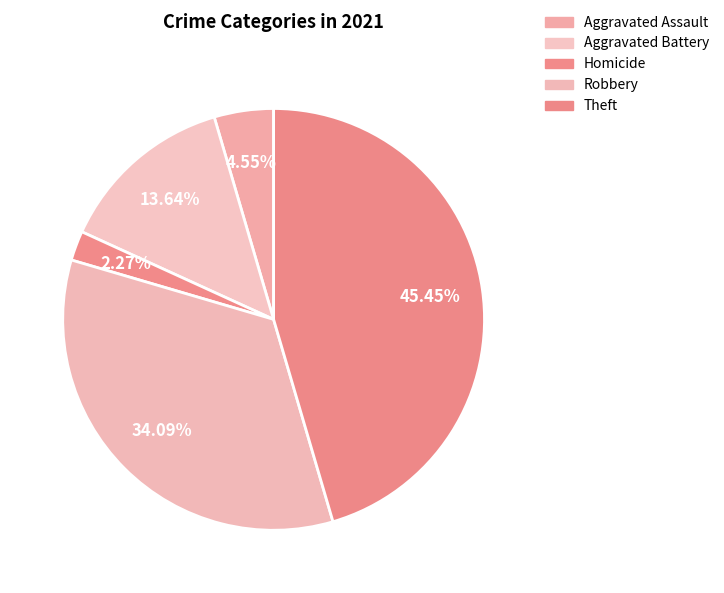

Count the number of slices in the pie.

5